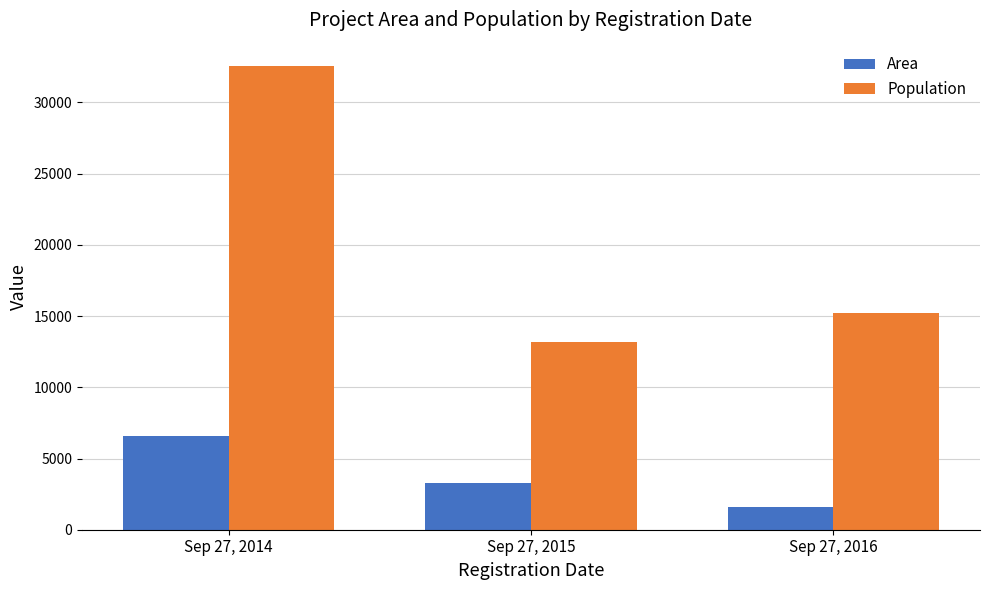

What is the average value of the Area series?

3809